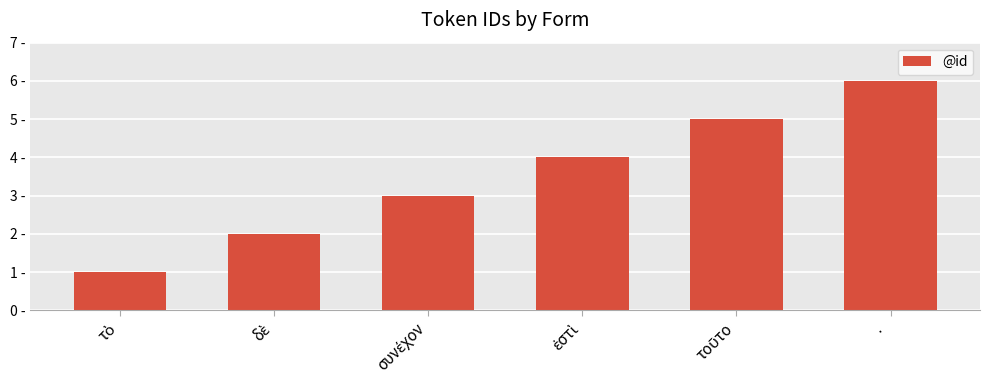

At which label does the data first exceed 4?

τοῦτο